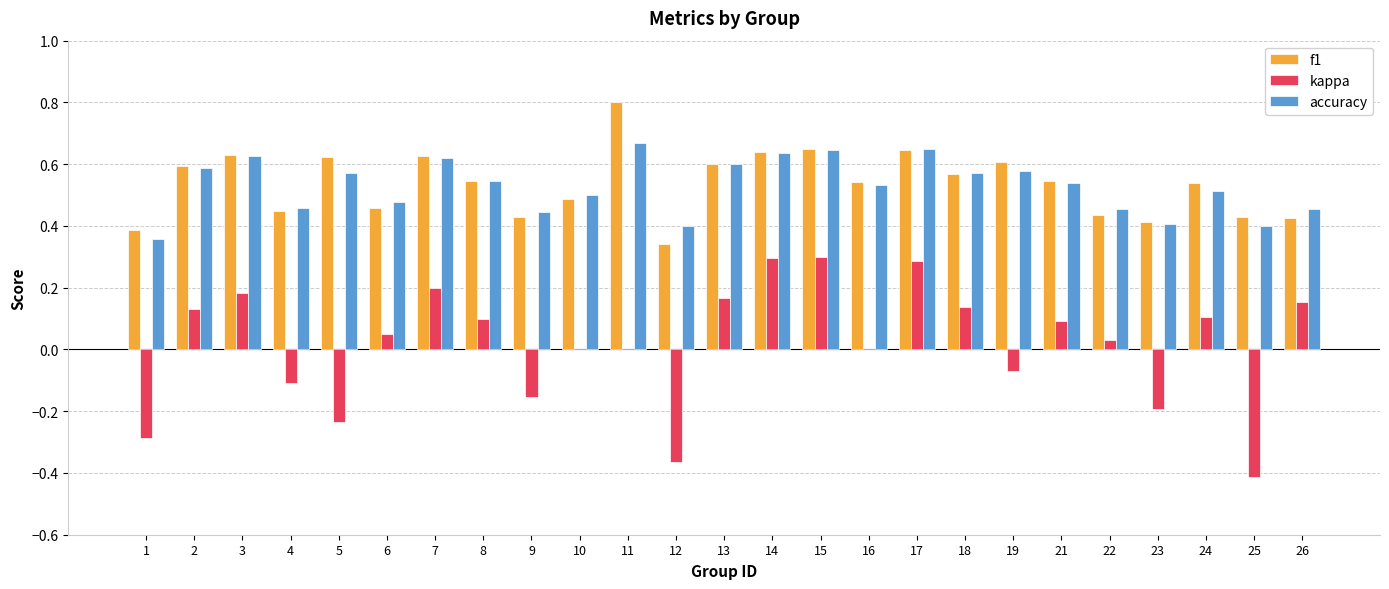

What is the total value across all series at 10?

1.0